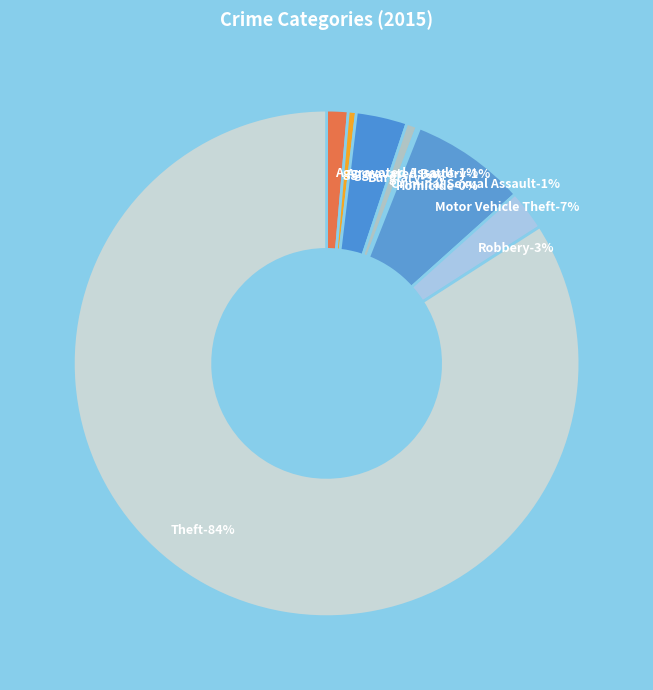

To the nearest percent, what is the difference between the largest and smallest slice percentages?

84%